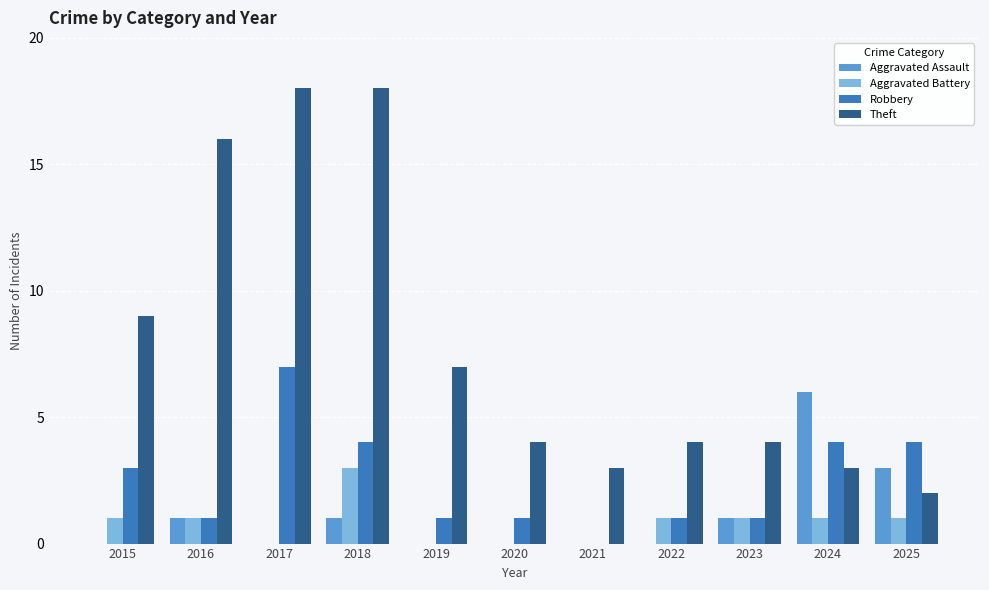

At which label does Aggravated Assault reach its peak?

2024